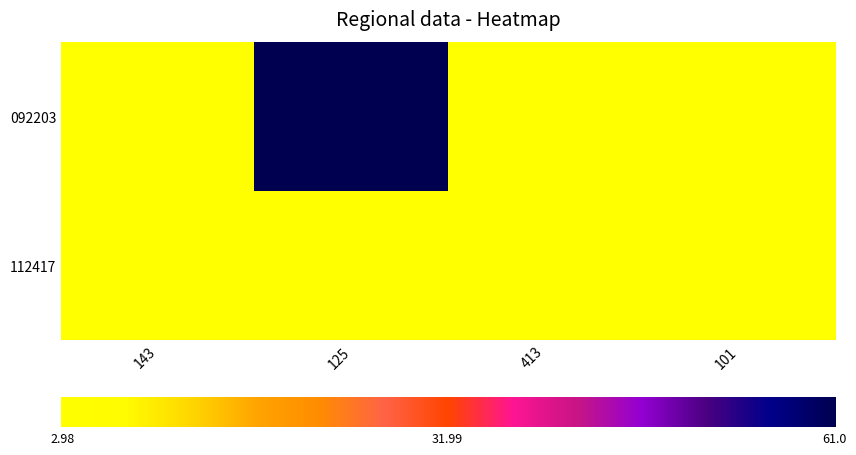

Which label corresponds to the smallest value in the chart?

143